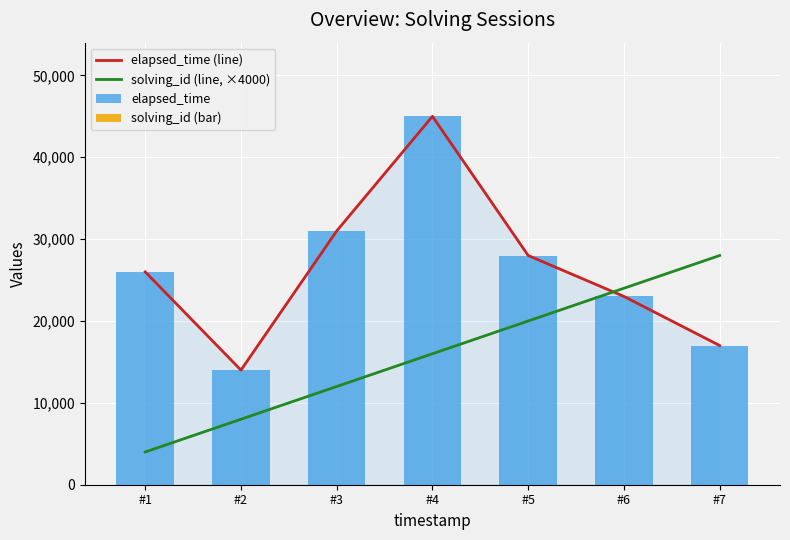

Rank the categories by solving_id (line, ×4000) value from highest to lowest.

#7, #6, #5, #4, #3, #2, #1